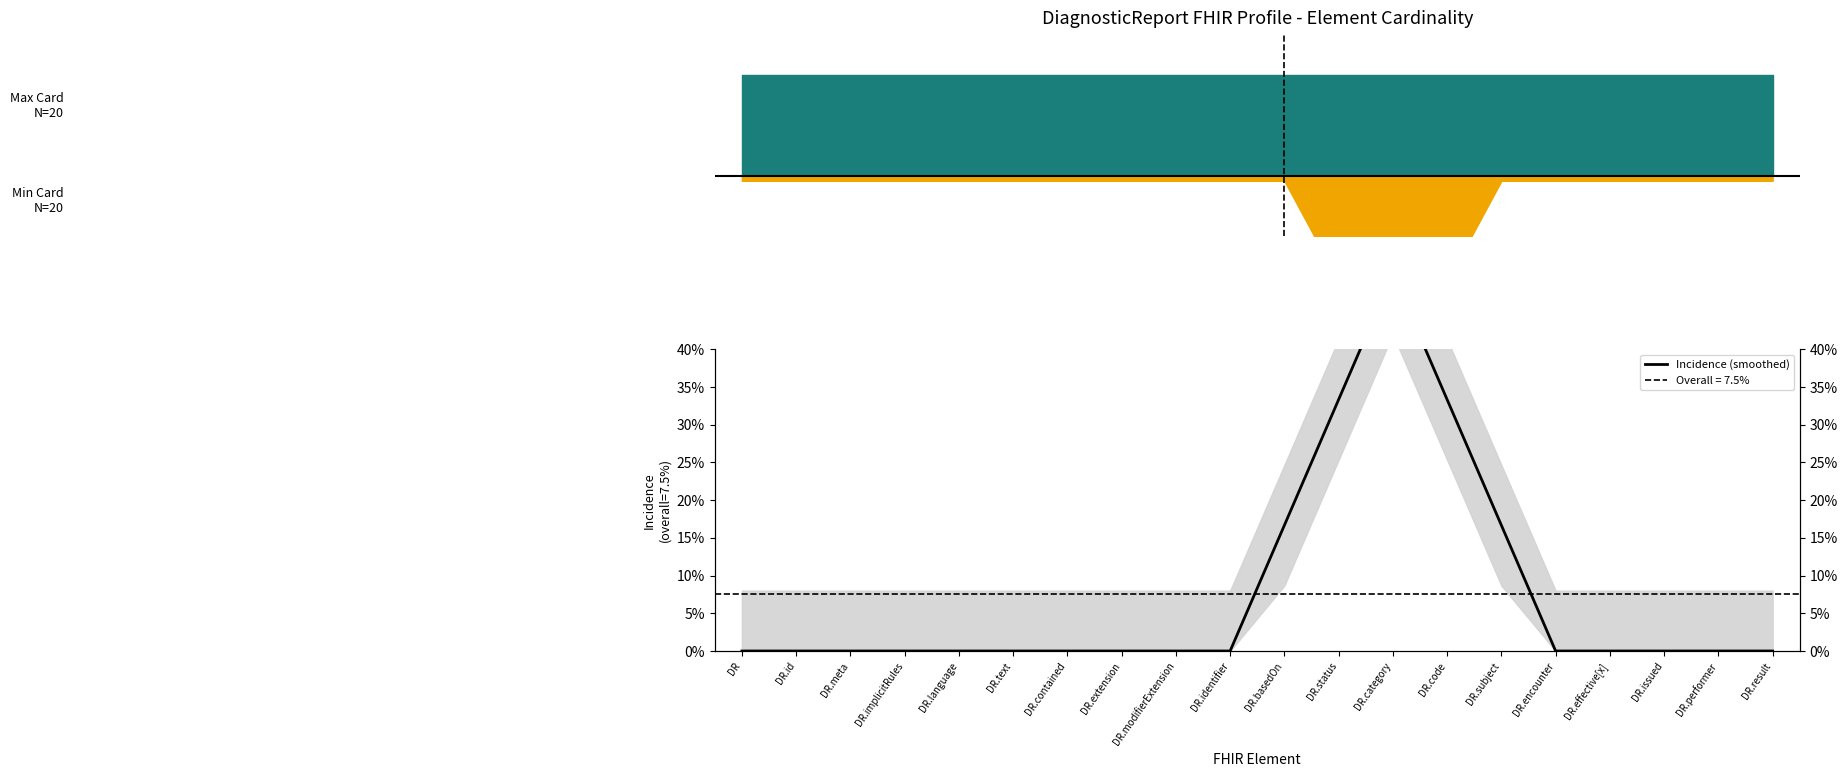

What is the difference between the values at DR.result and DR.code?

0.3